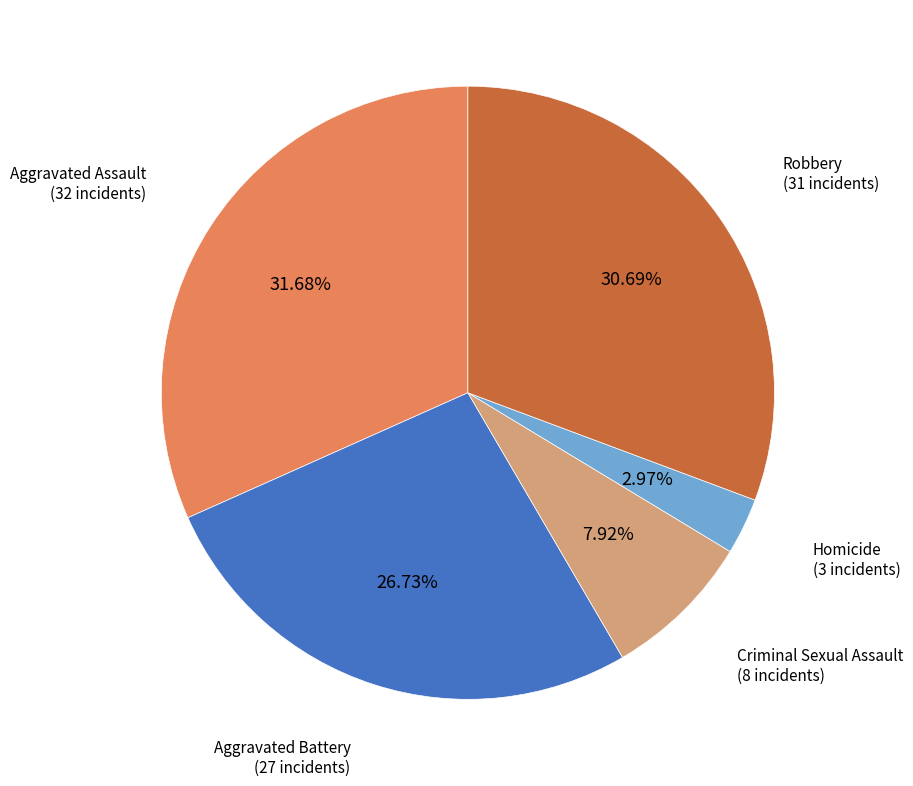

Is it true that Aggravated Assault is 46% of the pie?

False